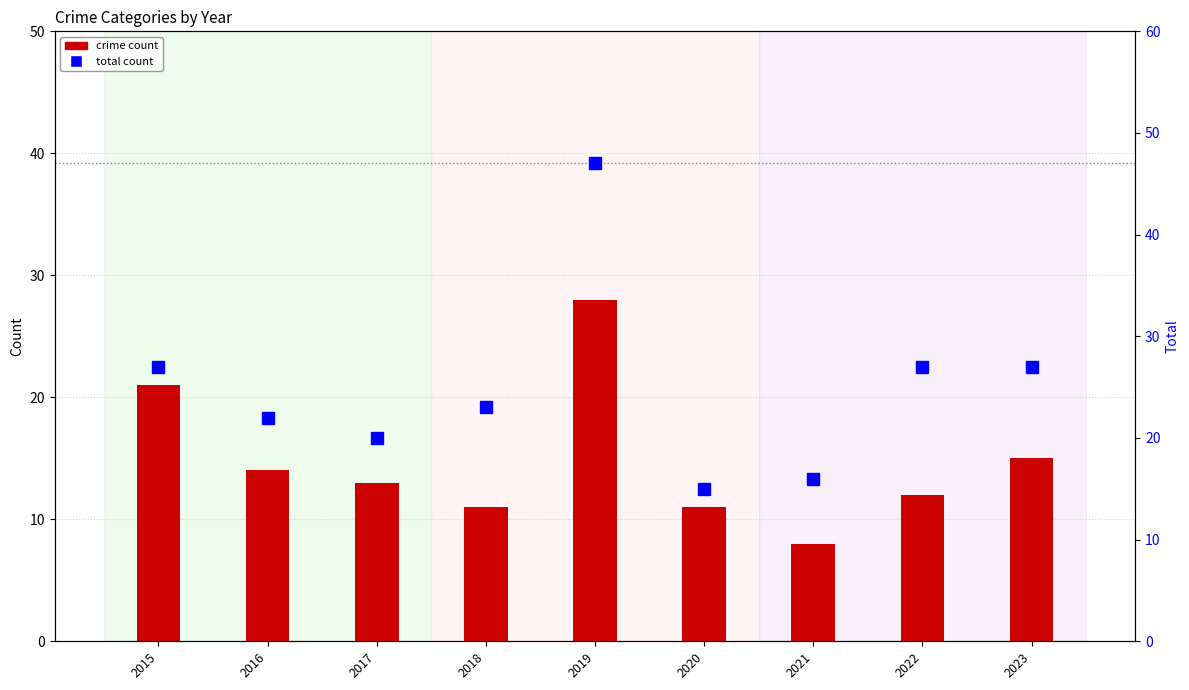

Which series changed the most between 2017 and 2020?

Total